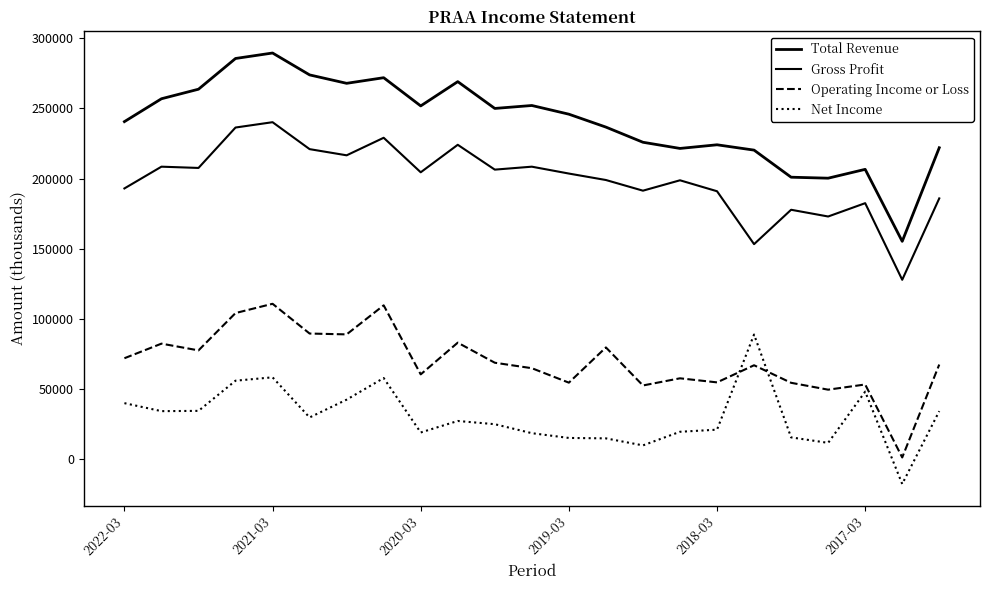

Where is the first local minimum for Total Revenue?

6